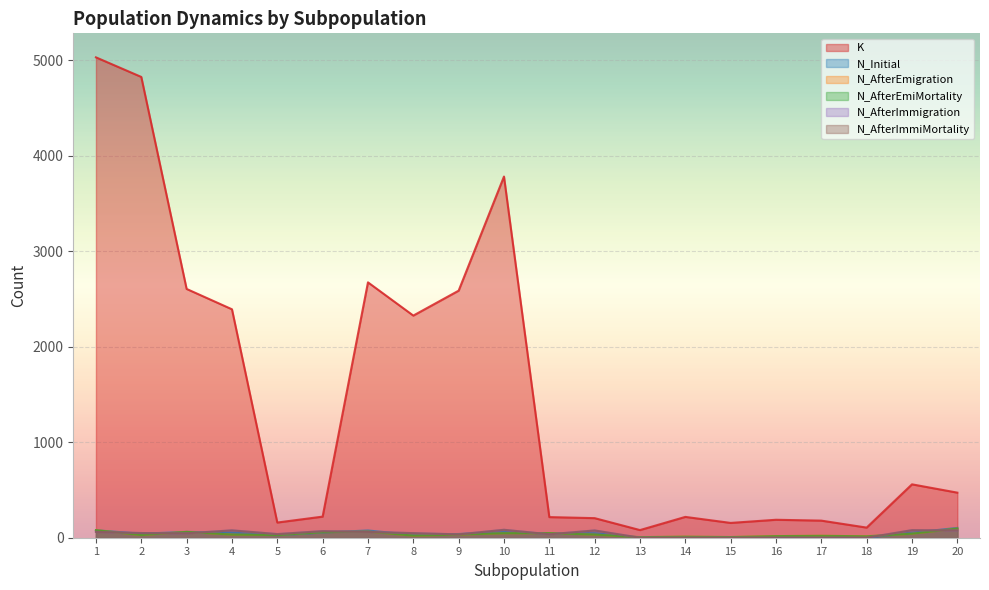

What is the sum of the N_AfterImmiMortality values at 11 and 10?

119